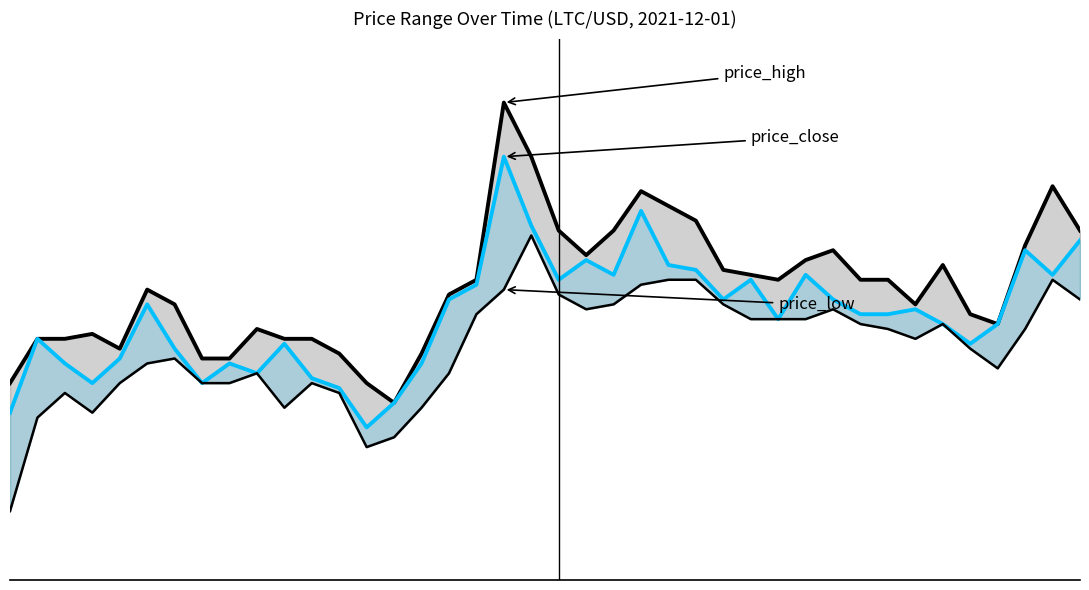

Reading right to left, list all the values displayed in this chart.

price_high: 39=212.1	38=213.0	37=211.8	36=210.2	35=210.4	34=211.4	33=210.6	32=211.1	31=211.1	30=211.7	29=211.5	28=211.1	27=211.2	26=211.3	25=212.3	24=212.6	23=212.9	22=212.1	21=211.6	20=212.1	19=213.6	18=214.7	17=211.1	16=210.8	15=209.6	14=208.6	13=209.0	12=209.6	11=209.9	10=209.9	9=210.1	8=209.5	7=209.5	6=210.6	5=210.9	4=209.7	3=210.0	2=209.9	1=209.9	0=209.0
price_close: 39=211.9	38=211.2	37=211.7	36=210.2	35=209.8	34=210.2	33=210.5	32=210.4	31=210.4	30=210.7	29=211.2	28=210.3	27=211.1	26=210.7	25=211.3	24=211.4	23=212.5	22=211.2	21=211.5	20=211.1	19=212.2	18=213.6	17=211.0	16=210.7	15=209.4	14=208.6	13=208.1	12=208.9	11=209.1	10=209.8	9=209.2	8=209.4	7=209.0	6=209.7	5=210.6	4=209.5	3=209.0	2=209.4	1=209.9	0=208.4
price_low: 39=210.7	38=211.1	37=210.1	36=209.3	35=209.7	34=210.2	33=209.9	32=210.1	31=210.2	30=210.5	29=210.3	28=210.3	27=210.3	26=210.6	25=211.1	24=211.1	23=211.0	22=210.6	21=210.5	20=210.8	19=212.0	18=210.9	17=210.4	16=209.2	15=208.5	14=207.9	13=207.7	12=208.8	11=209.0	10=208.5	9=209.2	8=209.0	7=209.0	6=209.5	5=209.4	4=209.0	3=208.4	2=208.8	1=208.3	0=206.4